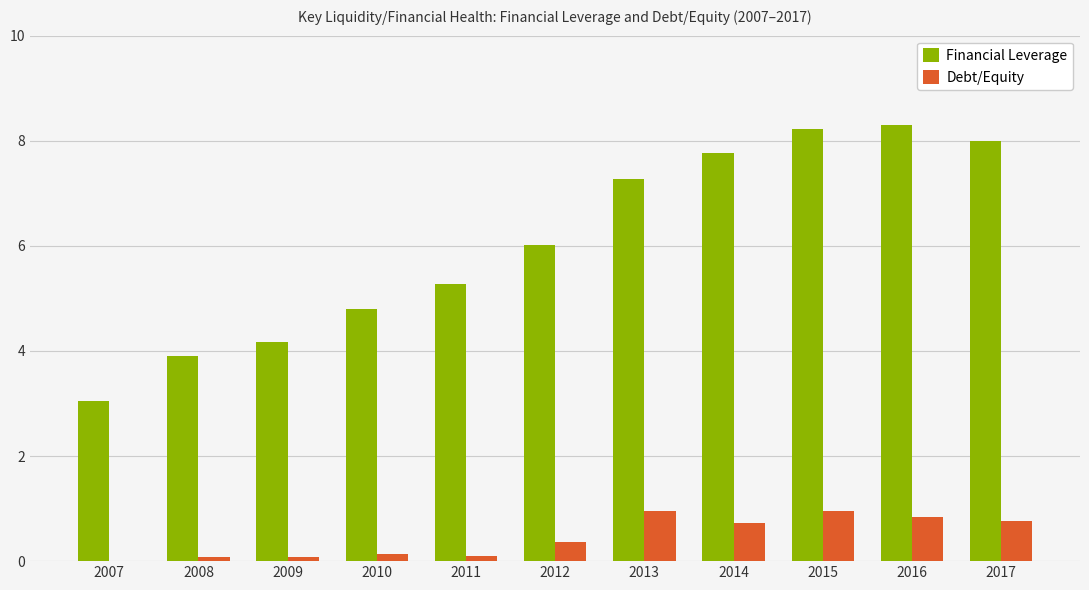

Read the Financial Leverage value at 2016.

8.3